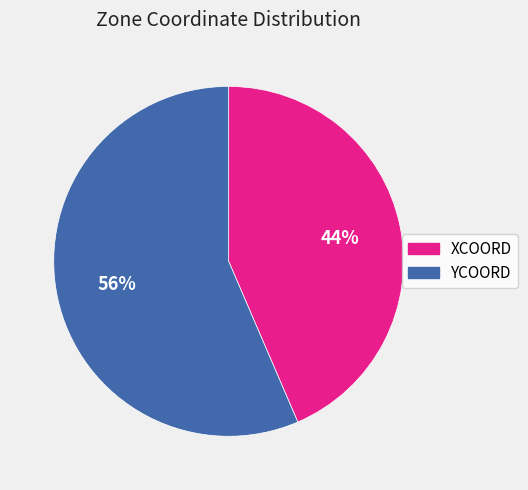

To the nearest percent, what is the combined percentage of YCOORD and XCOORD?

100%